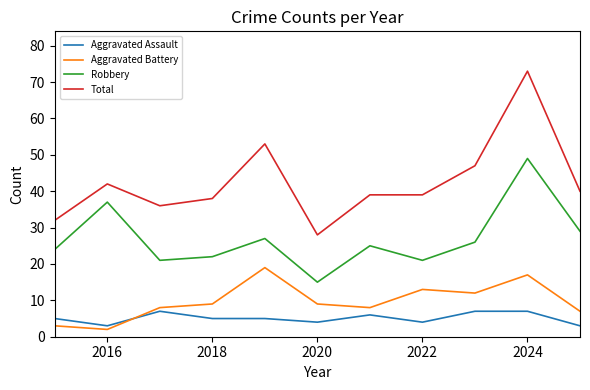

Rank the series by their maximum value, from lowest to highest.

Aggravated Assault, Aggravated Battery, Robbery, Total